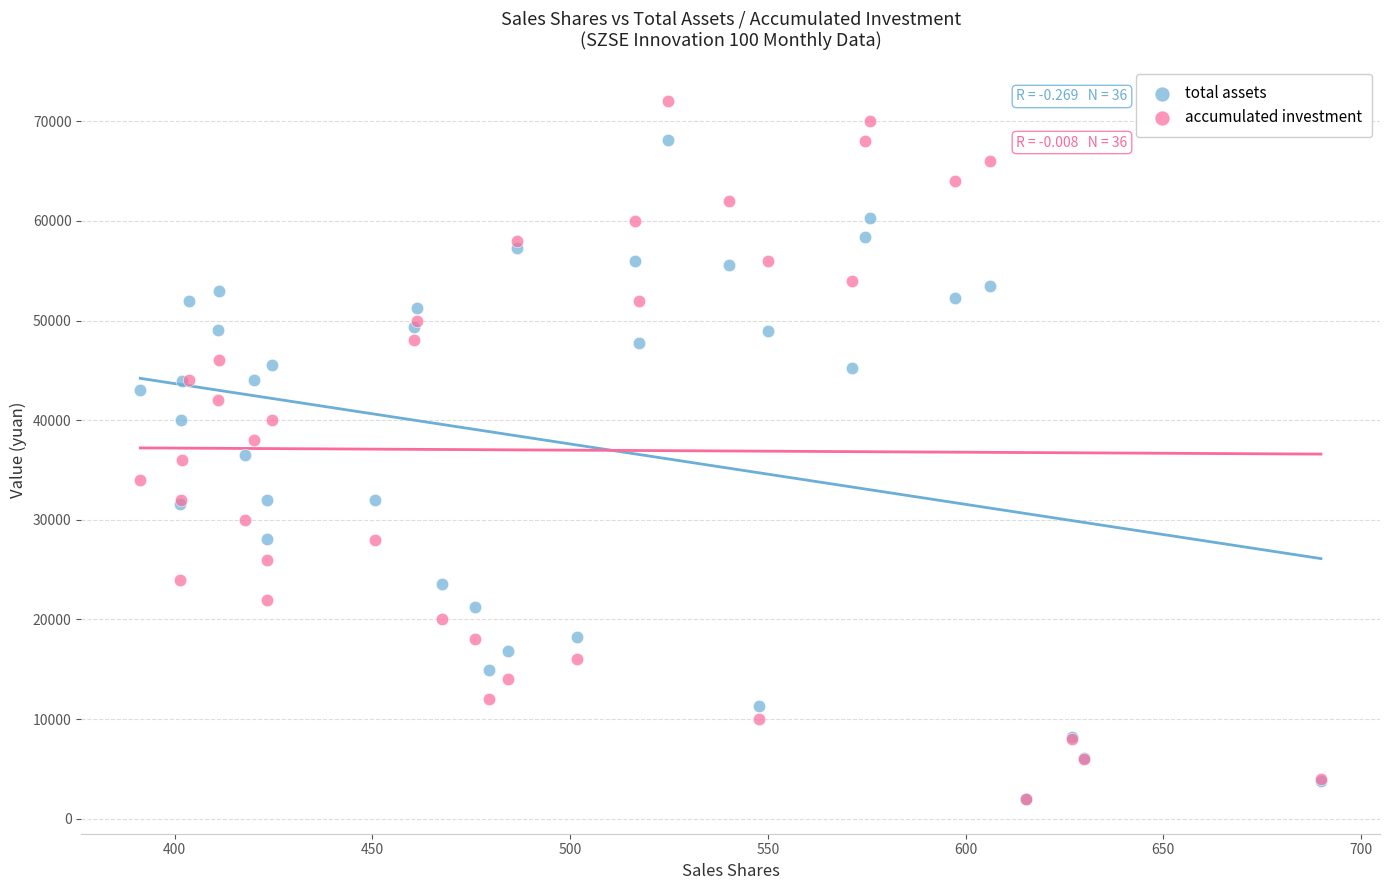

Which series contains the highest Y value?

accumulated investment